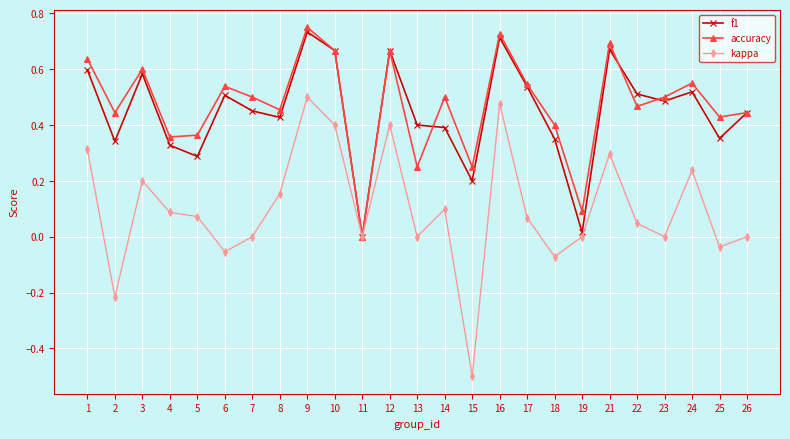

Rank the series at 5 from lowest to highest value.

kappa, f1, accuracy